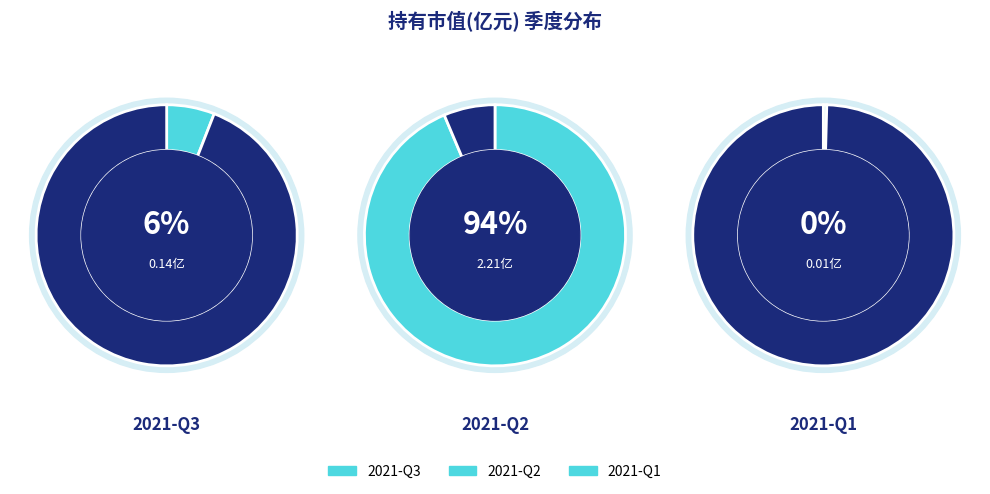

What is the majority slice?

2021-Q2